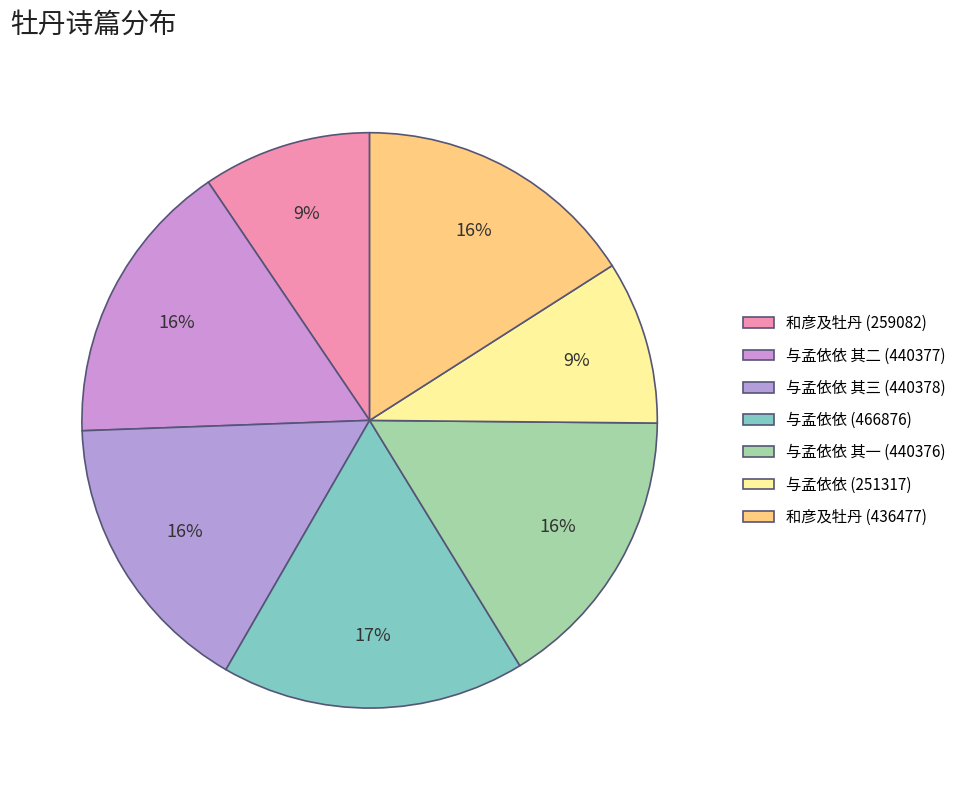

How many segments does this pie chart have?

7